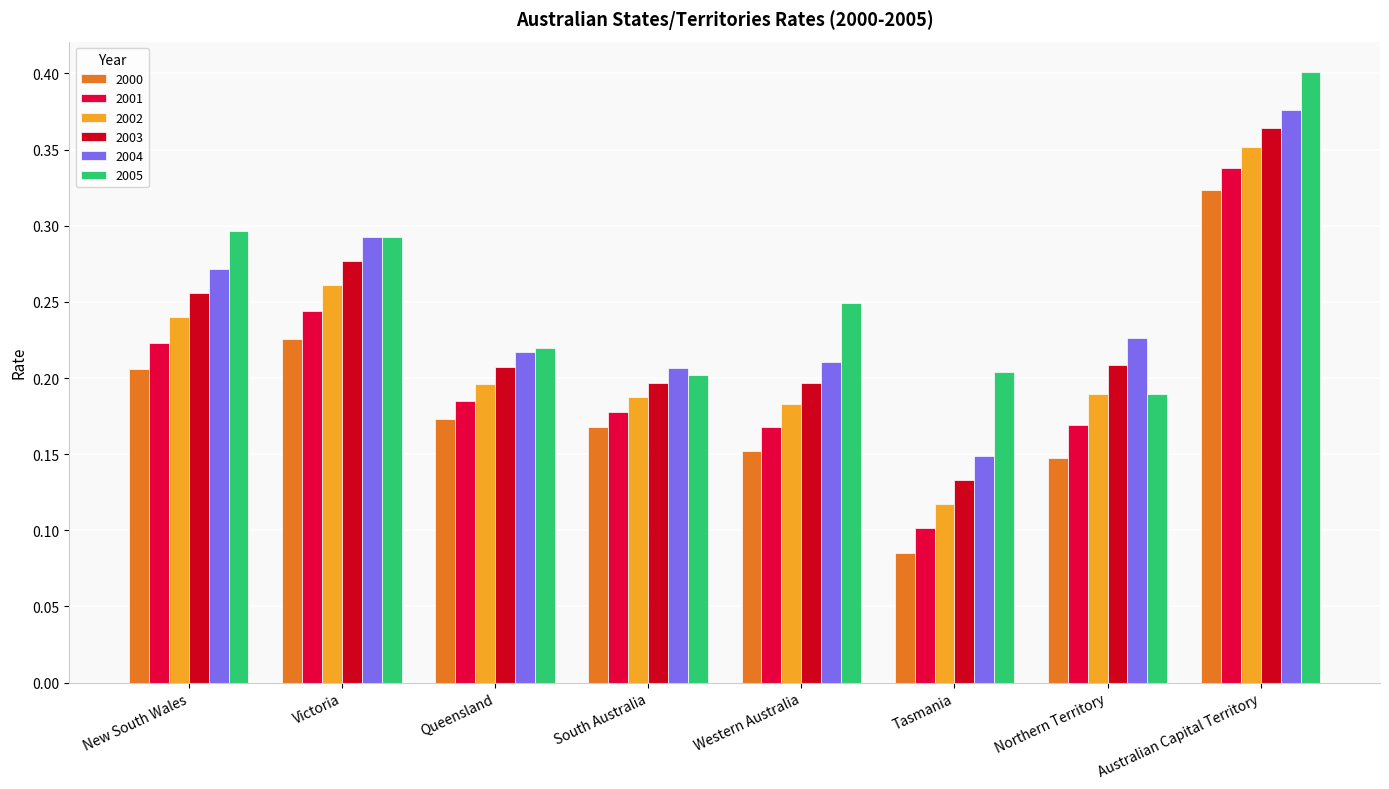

How many bars are there in total?

48